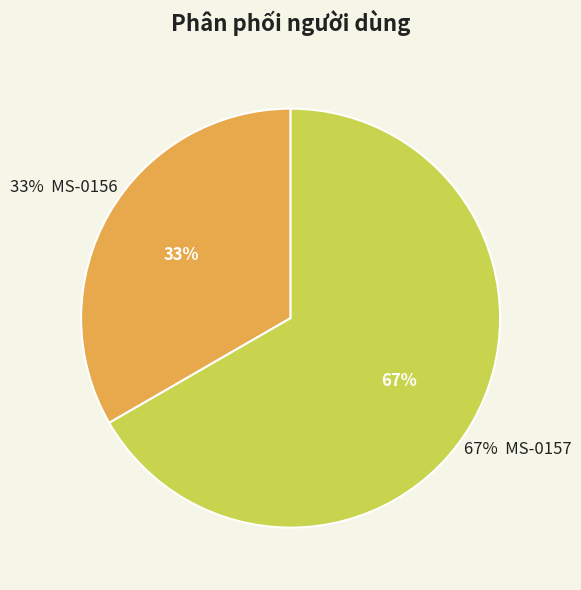

Is it true that MS-0157 is 54% of the pie?

False